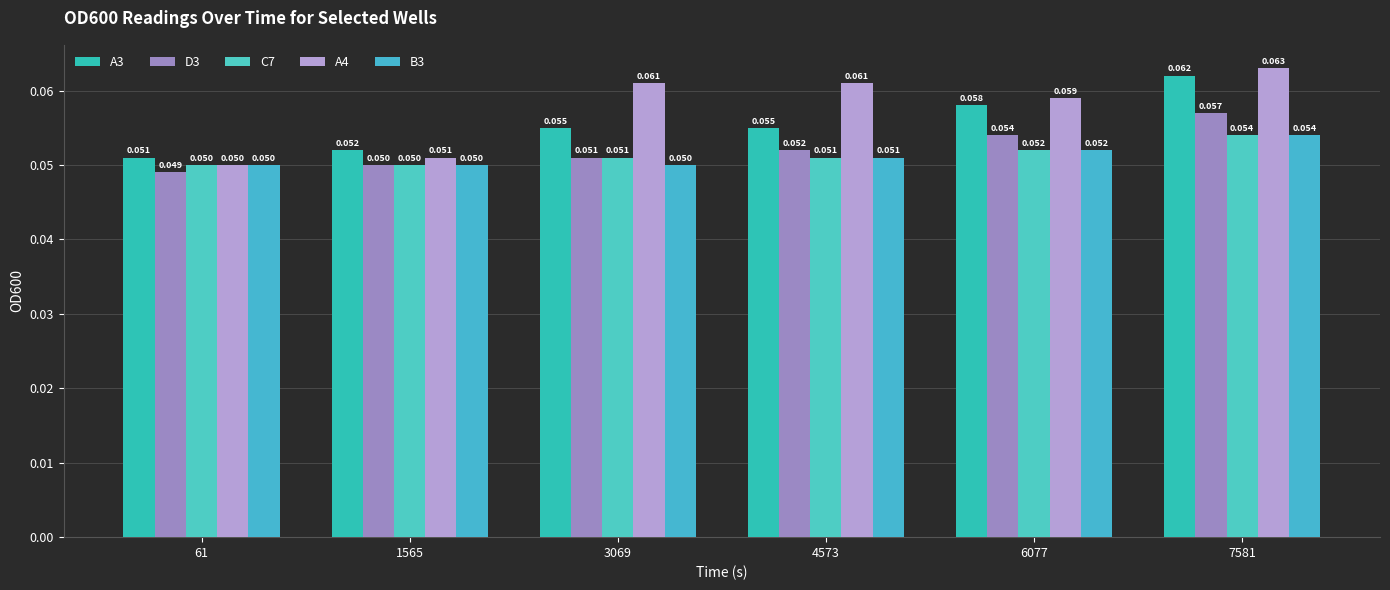

Does the chart contain any negative values?

No